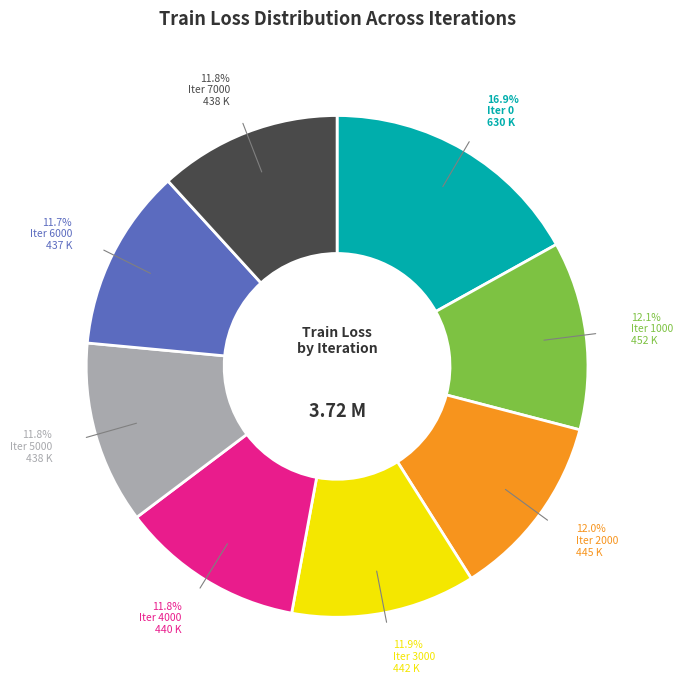

What percentage is NOT represented by Iter 7000?

88.2%